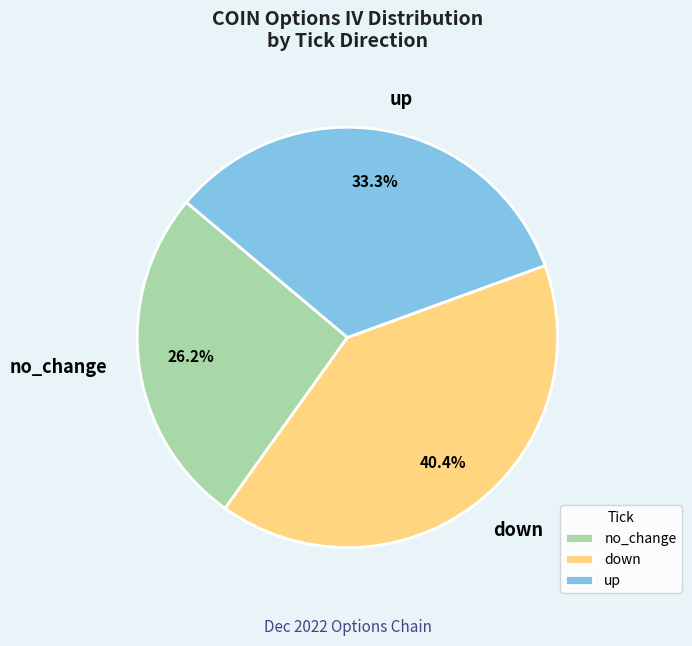

Is it true that down is 2% of the pie?

False